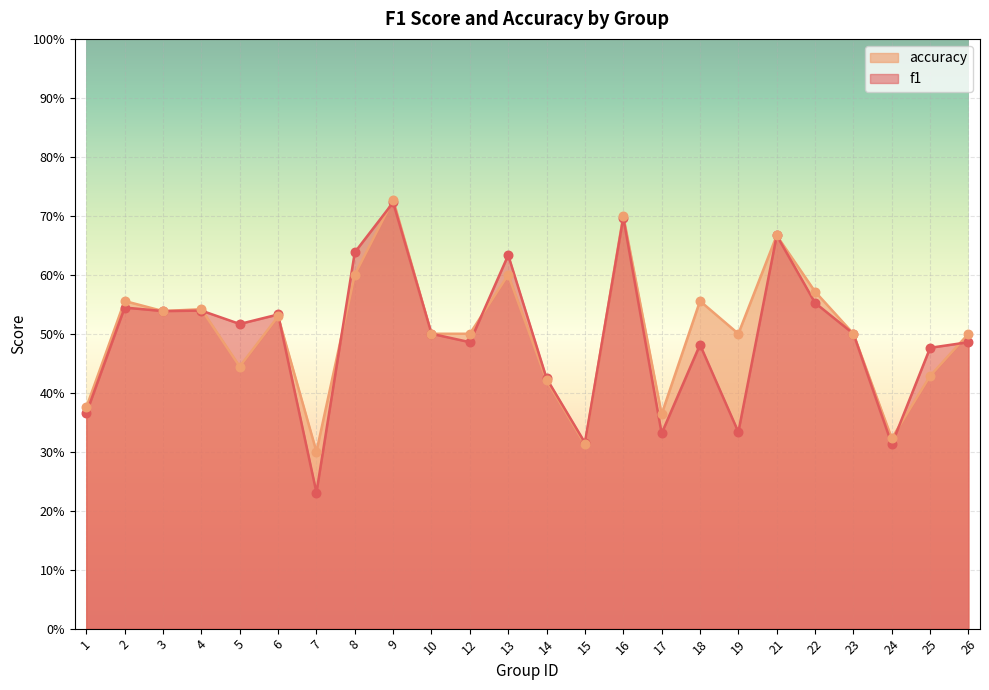

At how many categories does at least one series exceed 0?

24